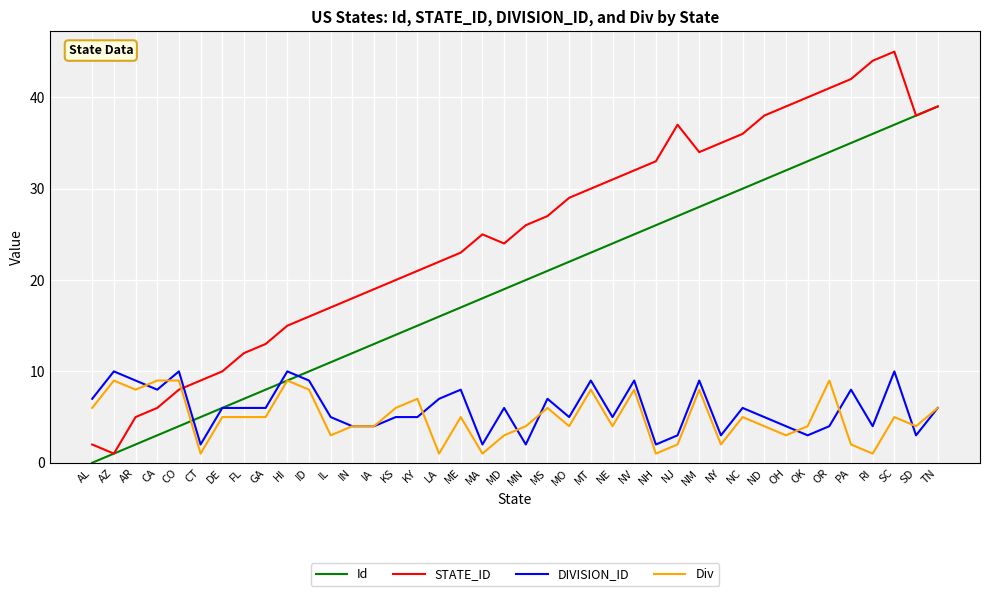

Where is the first local minimum for STATE_ID?

AZ